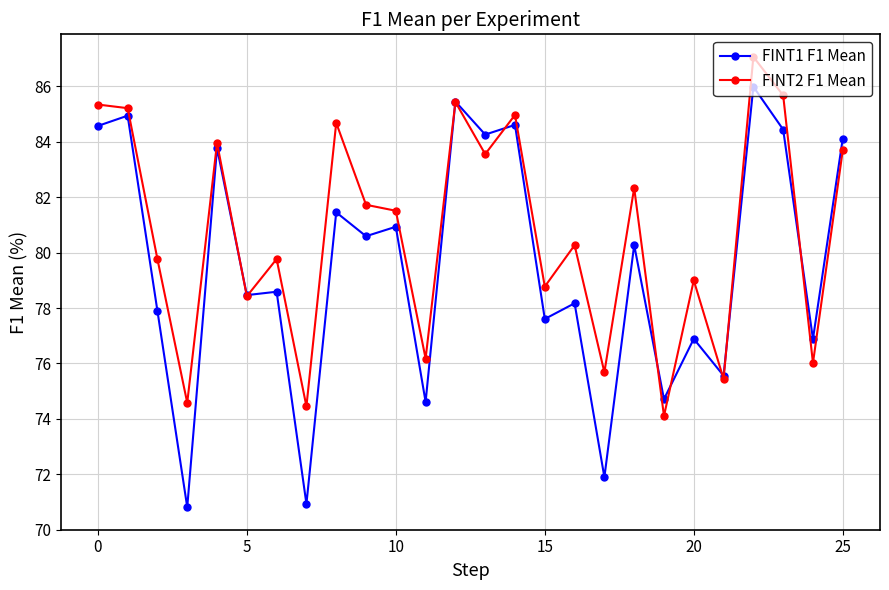

List the series in order of their peak value, highest first.

FINT2 F1 Mean, FINT1 F1 Mean